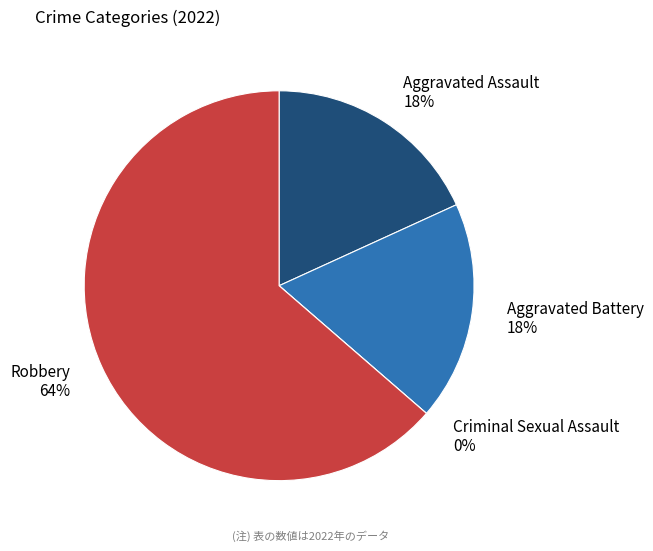

What is the smallest slice in the pie chart?

Criminal Sexual Assault